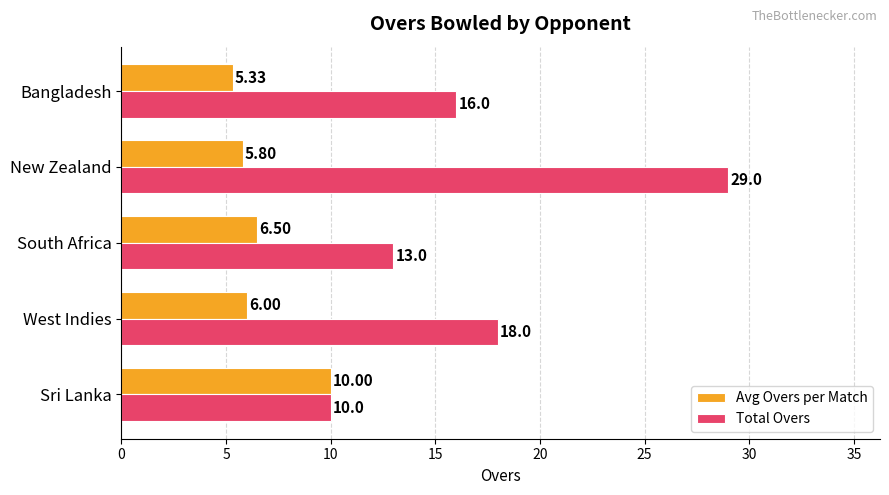

At how many categories does at least one series exceed 28?

1